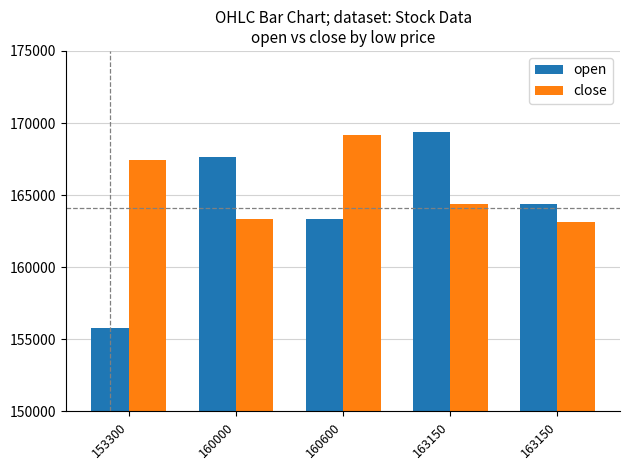

The value of close at 163150 is 80027. True or false?

False